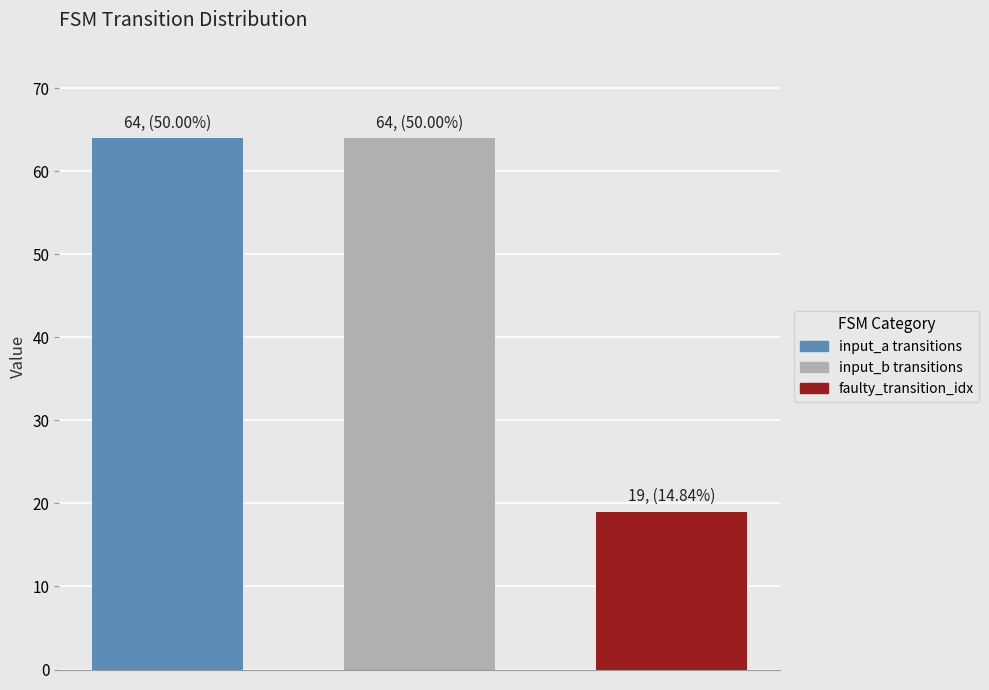

What is the value of the 1st bar from the left?

64